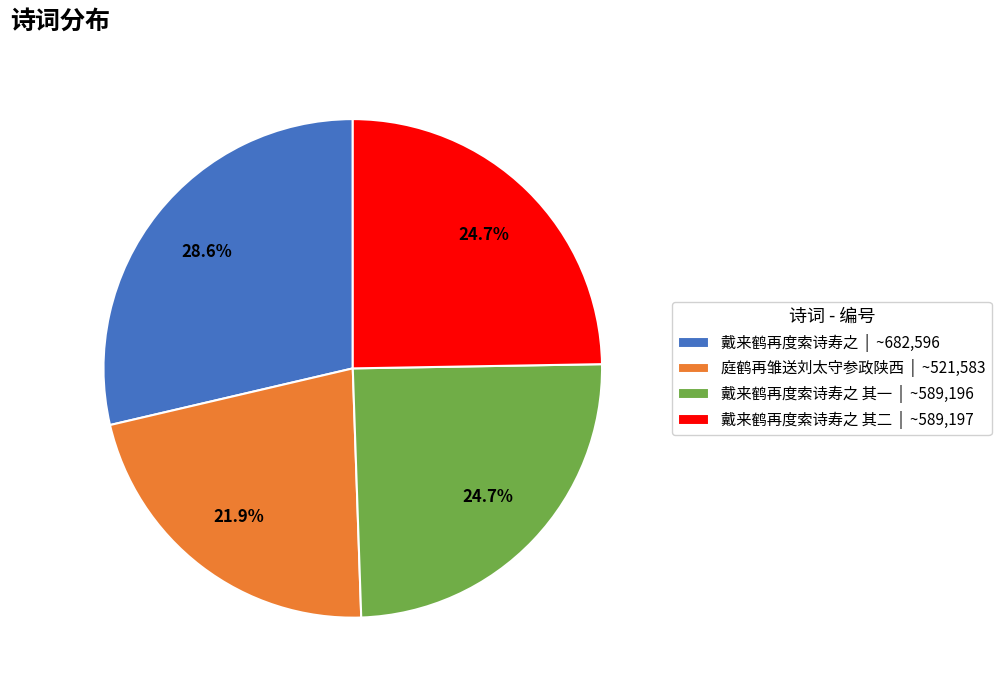

What is the total percentage of 戴来鹤再度索诗寿之 | ~682,596 and 戴来鹤再度索诗寿之 其一 | ~589,196?

53.4%